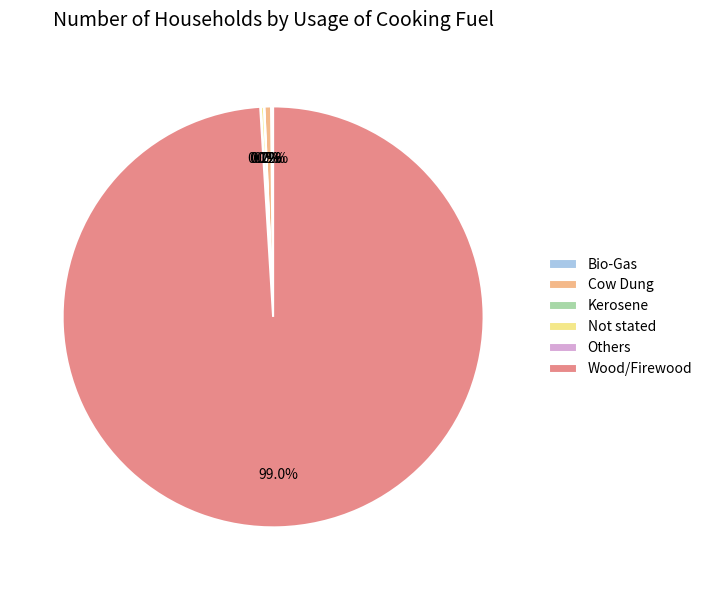

Which slice is the largest?

Wood/Firewood